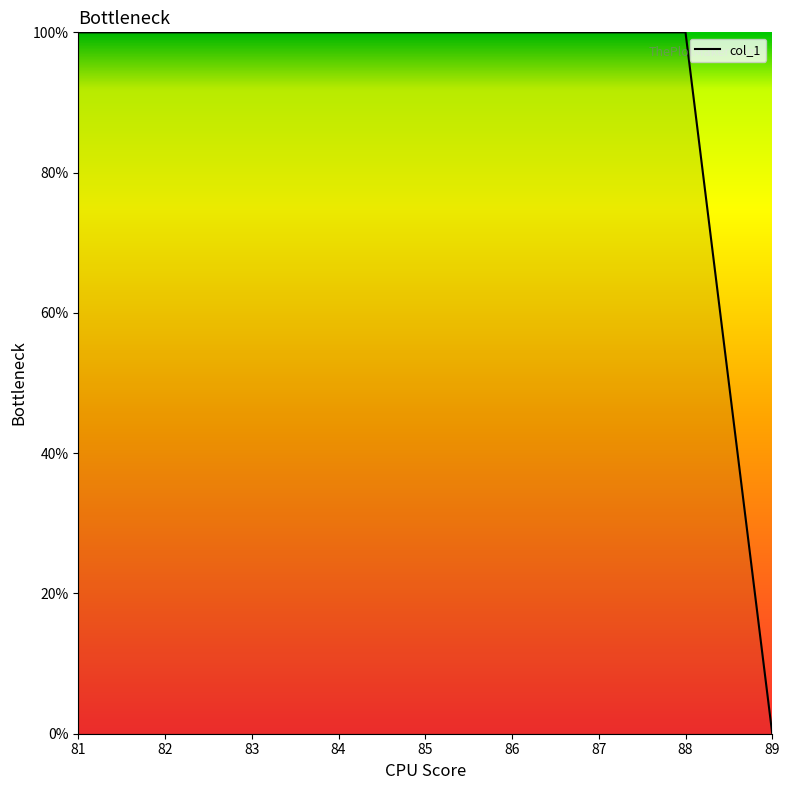

Which category has the lowest value across all series?

89